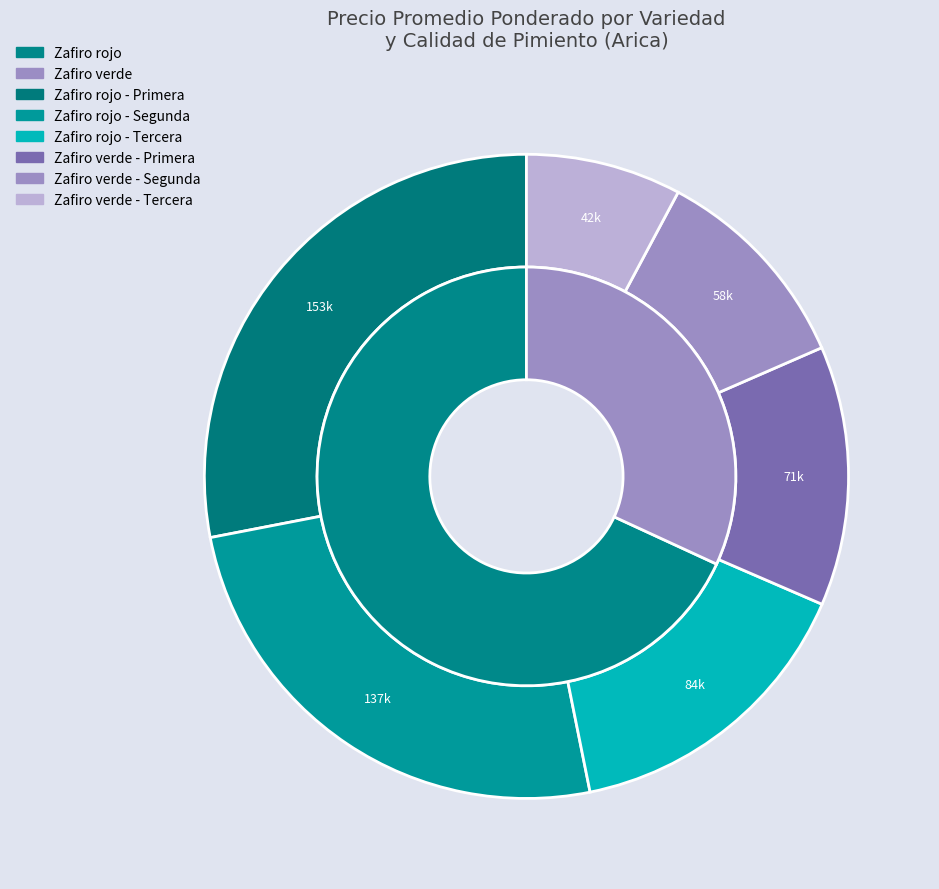

Which has a higher value, Zafiro verde or Zafiro rojo?

Zafiro rojo